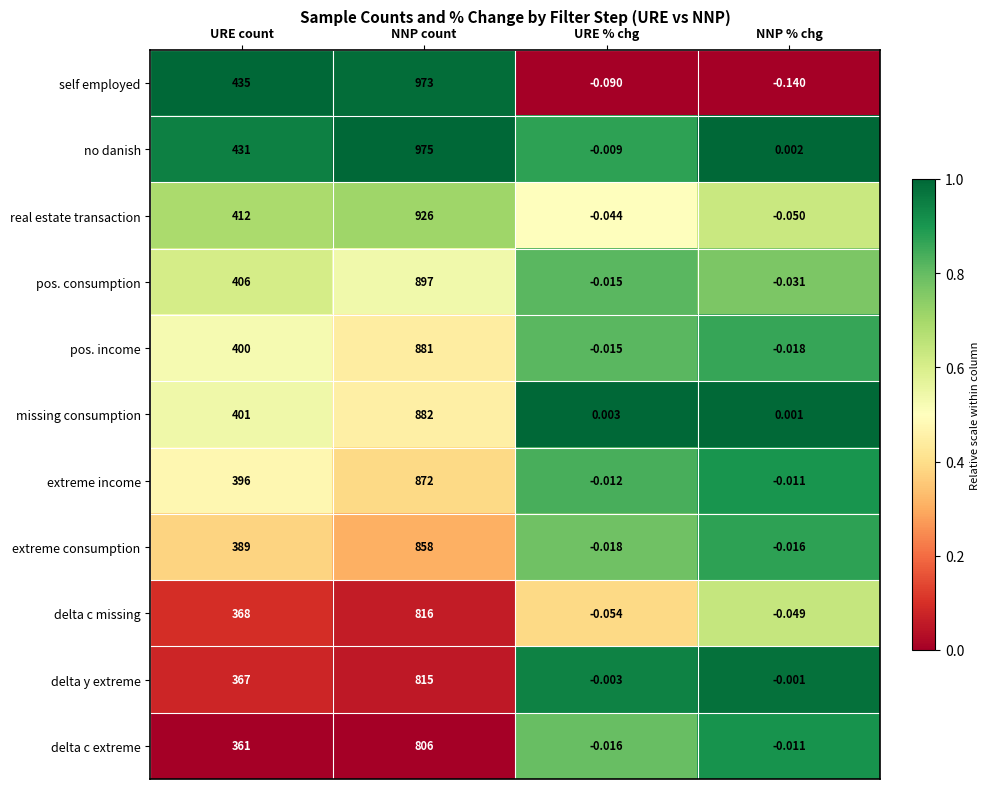

At which label is no danish closest to 487?

URE count